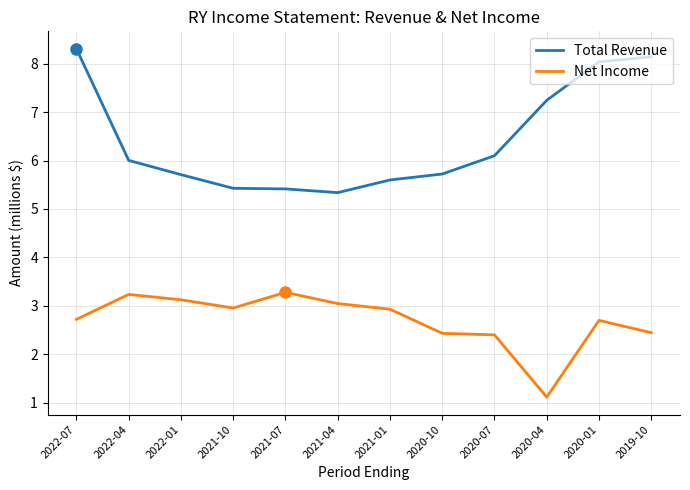

True or false: Net Income has a value of 2.7 at 2020-01.

True